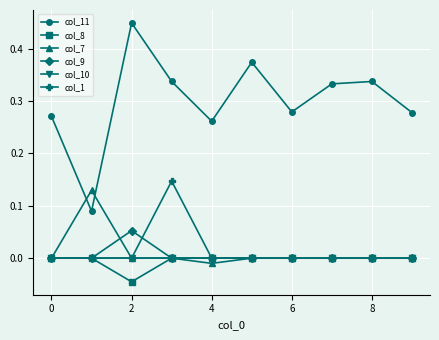

What is the sum of all col_11 values?

3.0